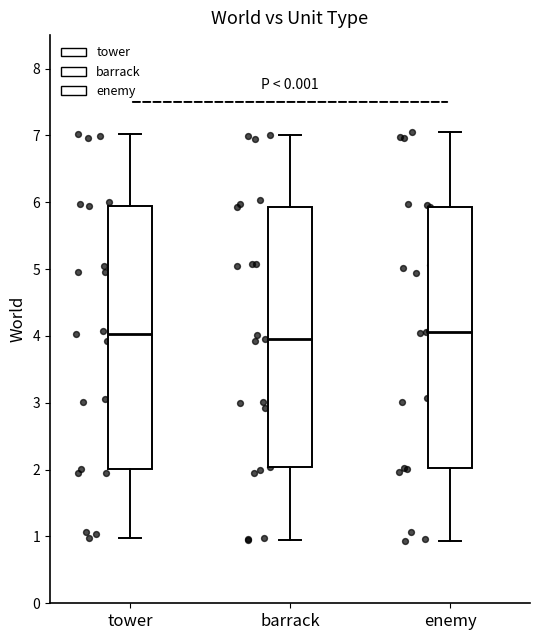

Reading left to right, read every box against the y-axis: the position of its median line, the range the box covers, and the ends of its whiskers. The values are not printed on the chart, so give them approximately, as read against the axis.

tower: median 4.0, box 2.0 to 5.9, whiskers 1.0 to 7.0
barrack: median 3.9, box 2.0 to 5.9, whiskers 0.9 to 7.0
enemy: median 4.1, box 2.0 to 5.9, whiskers 0.9 to 7.1